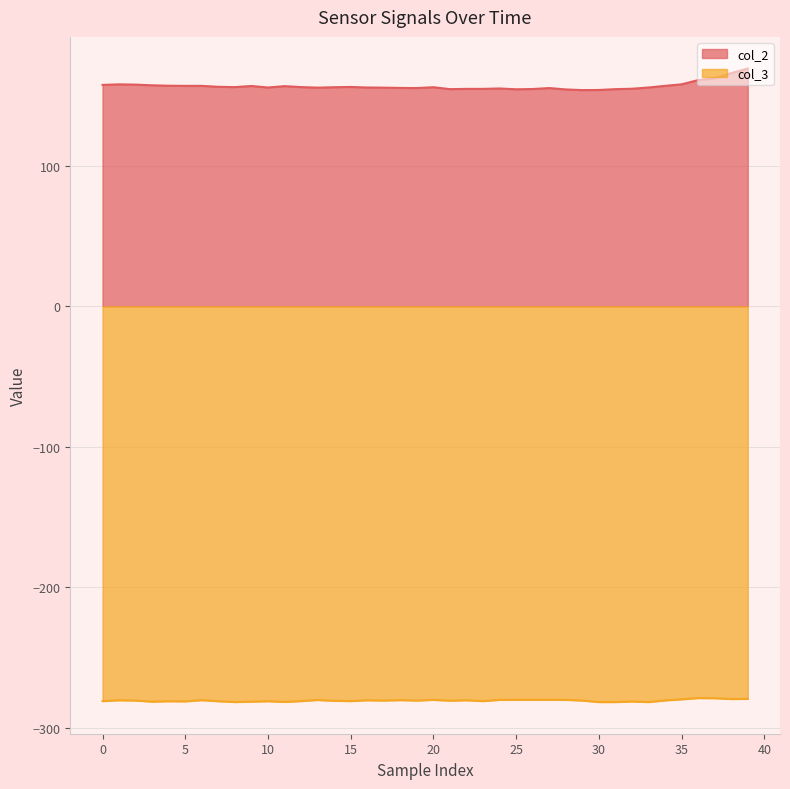

What are all the series names shown in the legend?

col_2, col_3